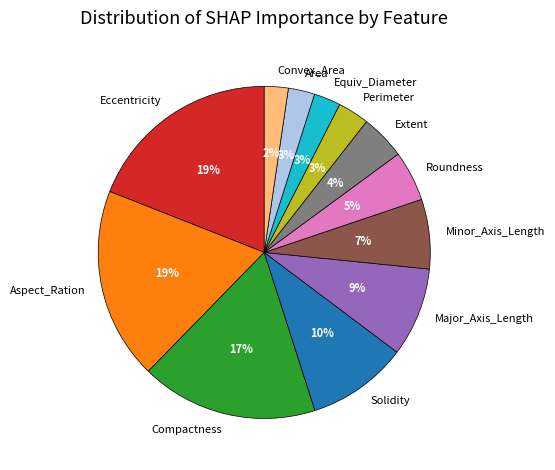

To the nearest percent, what is the difference between the largest and smallest slice percentages?

17%